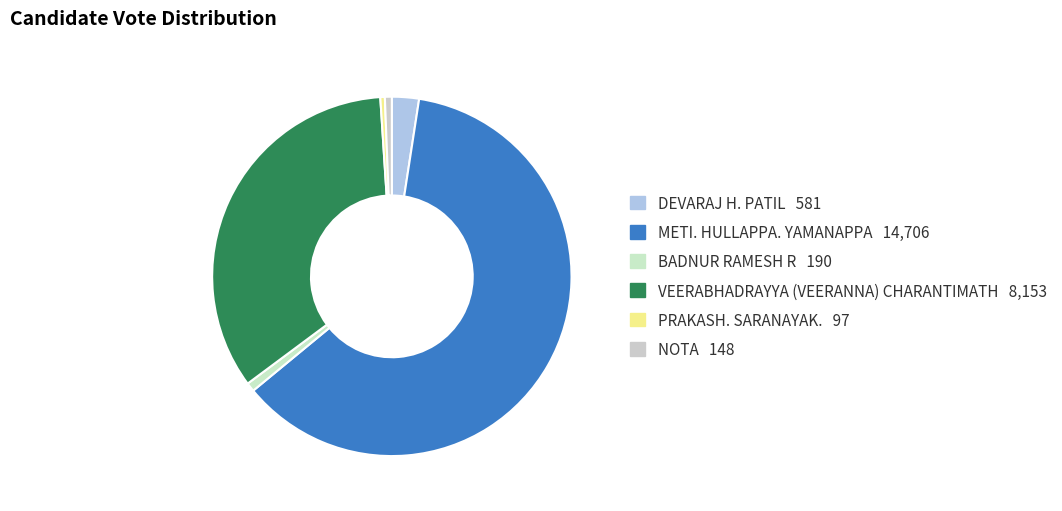

Is it true that DEVARAJ H. PATIL is 2% of the pie?

True